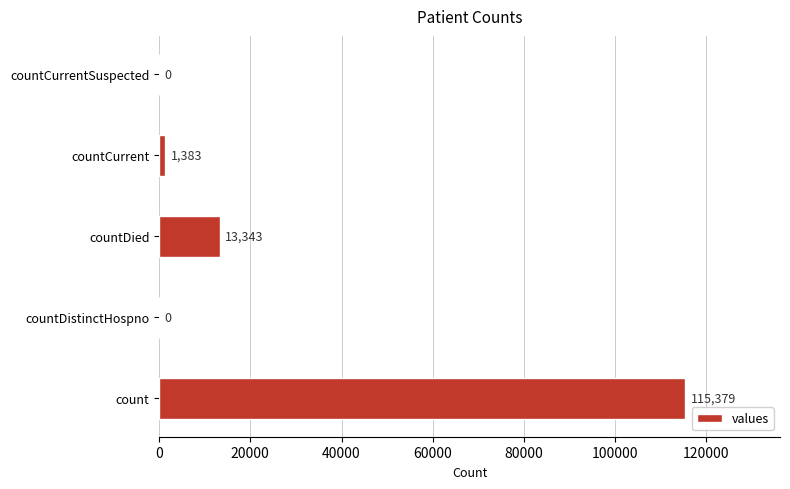

Reading bottom to top, list all the values displayed in this chart.

count=115379	countDistinctHospno=0	countDied=13343	countCurrent=1383	countCurrentSuspected=0